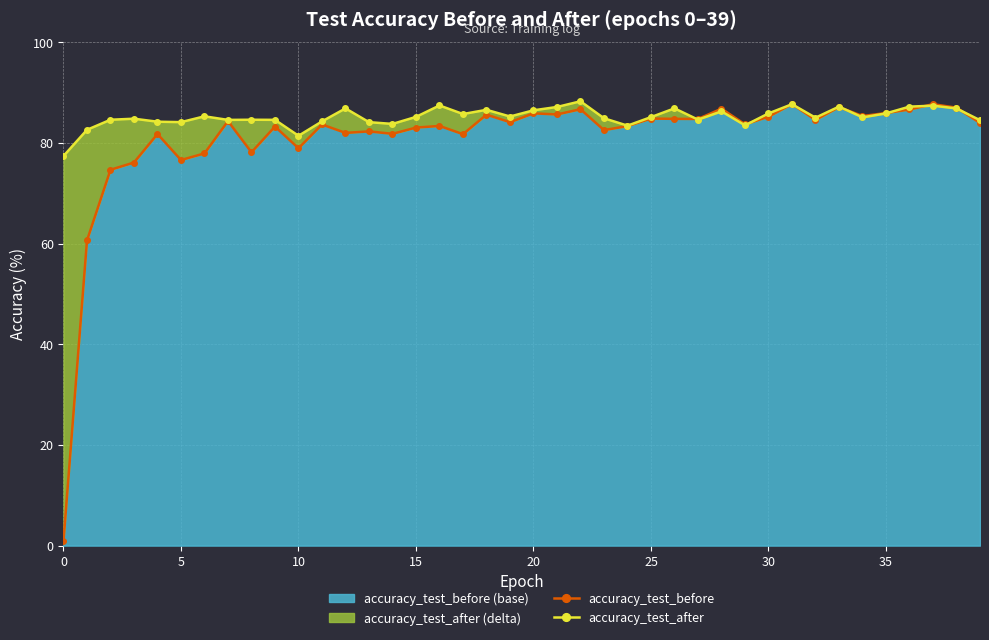

In accuracy_test_before, how many points are lower than both neighbors (excluding endpoints)?

13